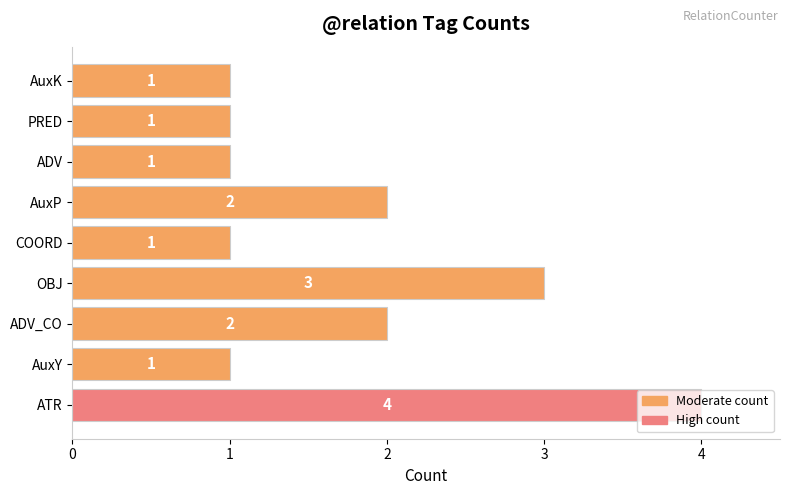

What is the ratio of the value at ATR to the value at ADV_CO?

2.0